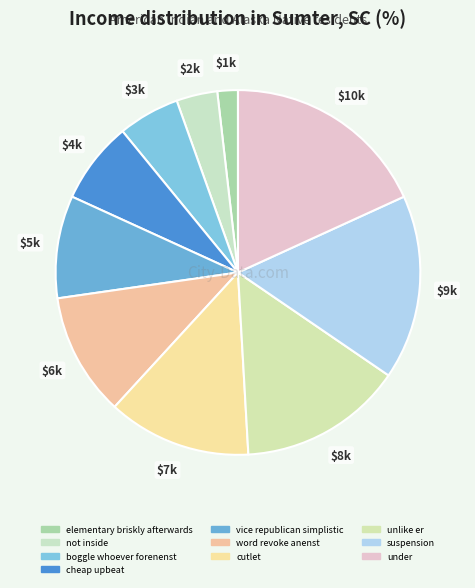

To the nearest percent, what is the combined percentage of cutlet and not inside?

16%